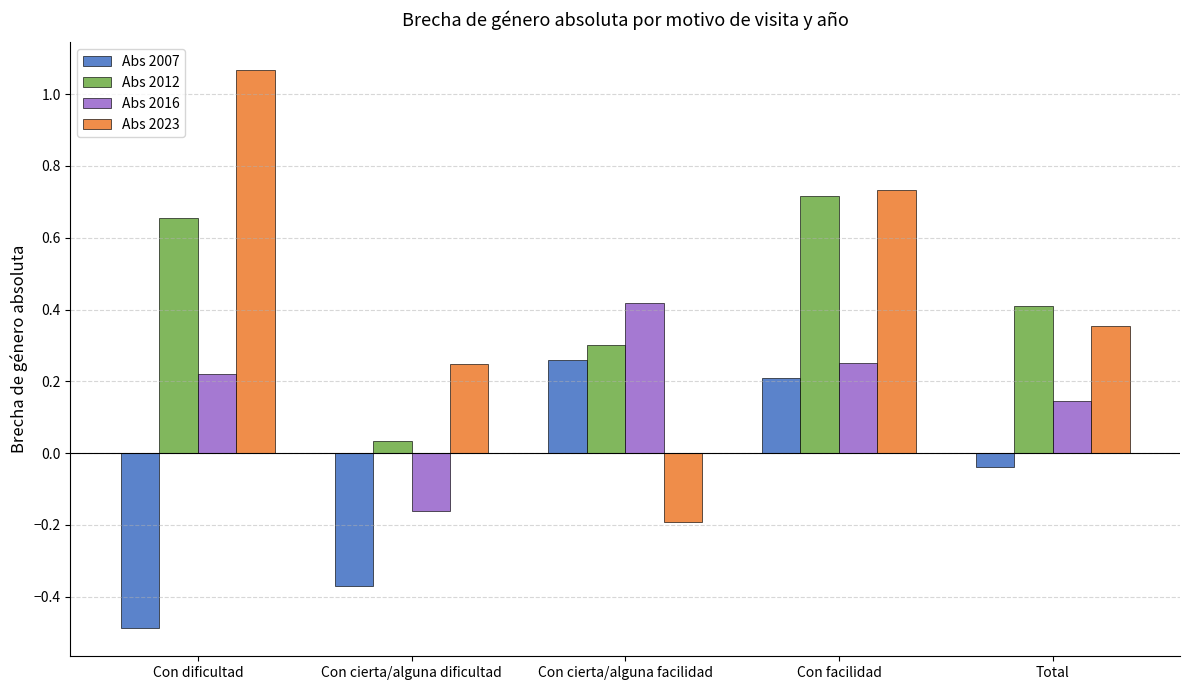

At how many categories does at least one series exceed 0?

5